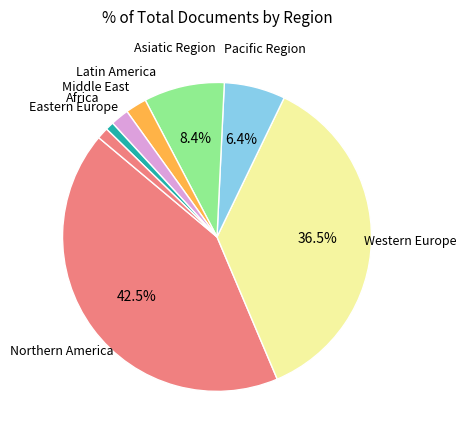

Count the number of slices in the pie.

8